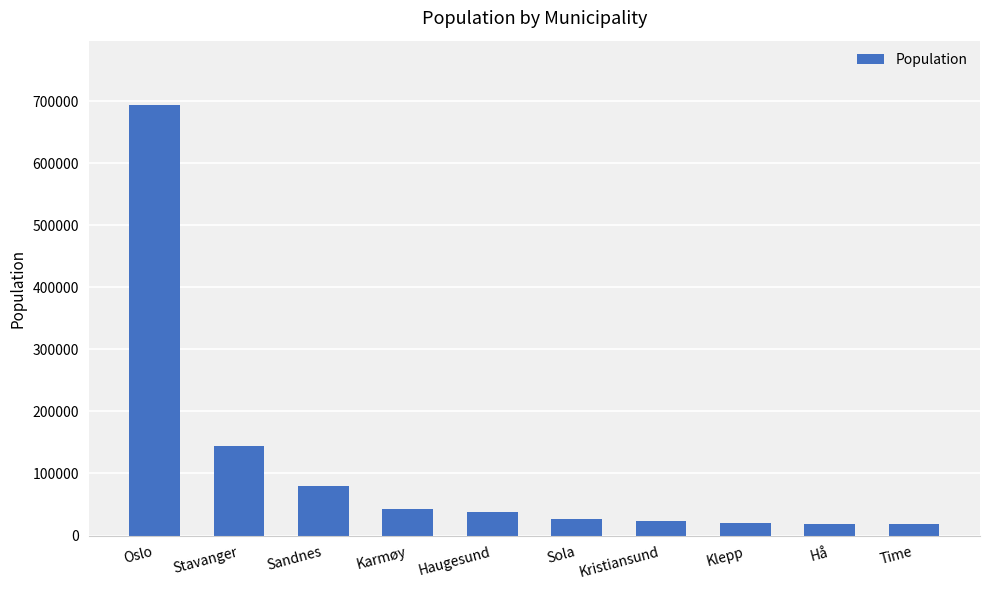

The value at Stavanger is 143574. True or false?

True